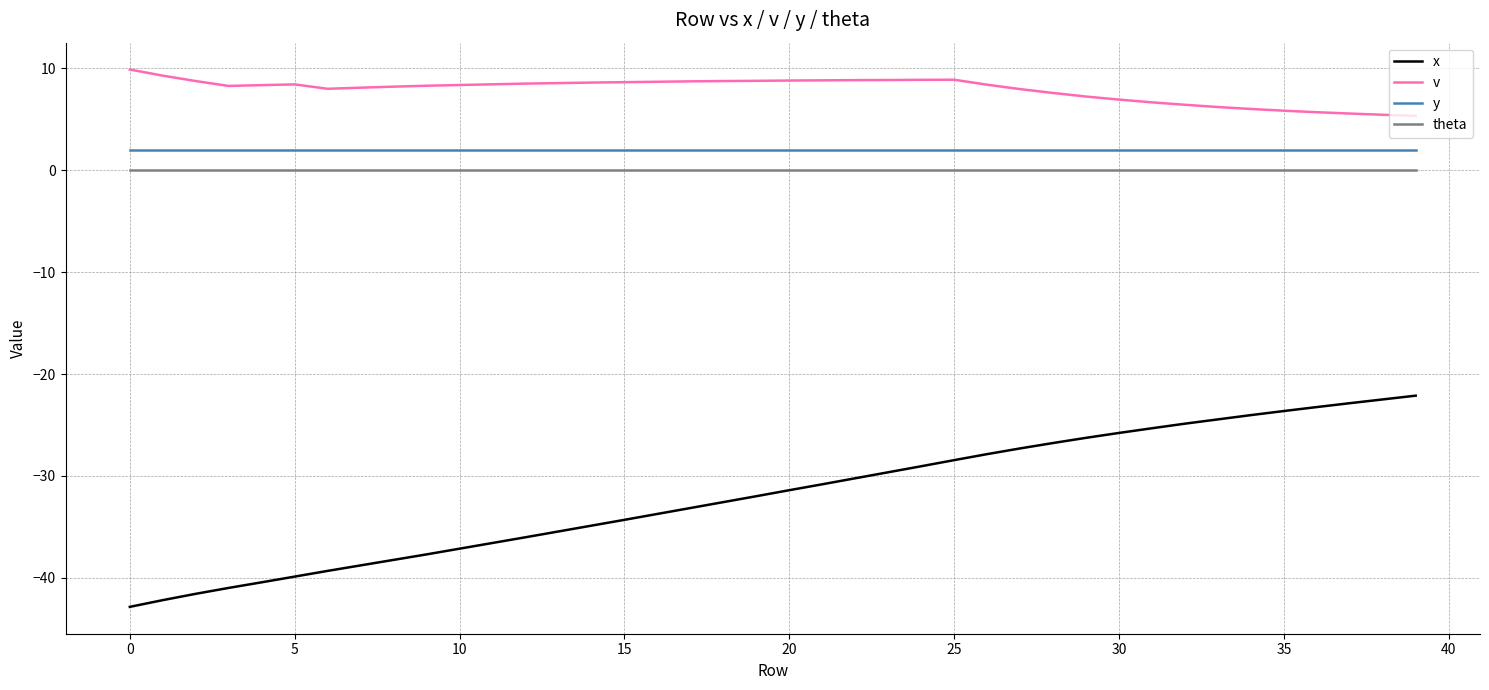

What is the maximum value shown in the chart?

9.9